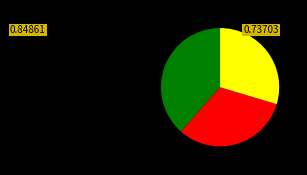

Is there a majority slice in this chart?

No